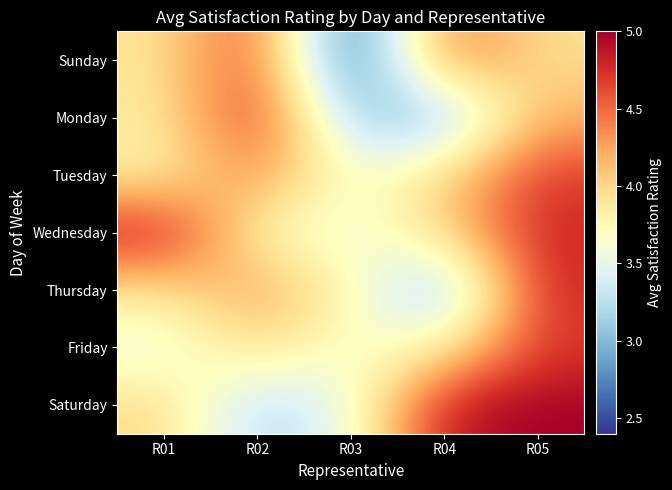

Which series has the largest range (max minus min)?

Sunday